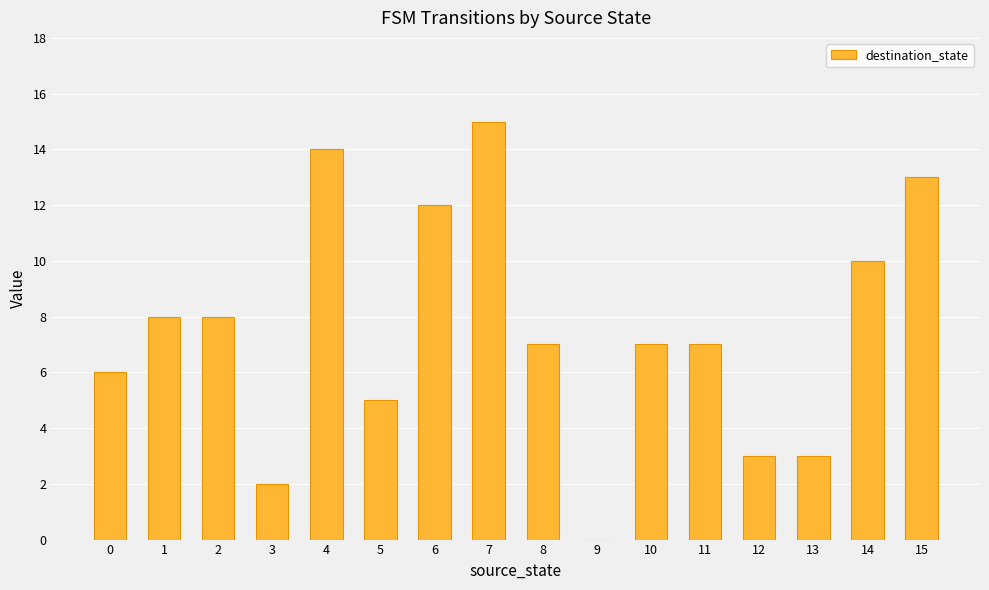

How many values are above zero?

15